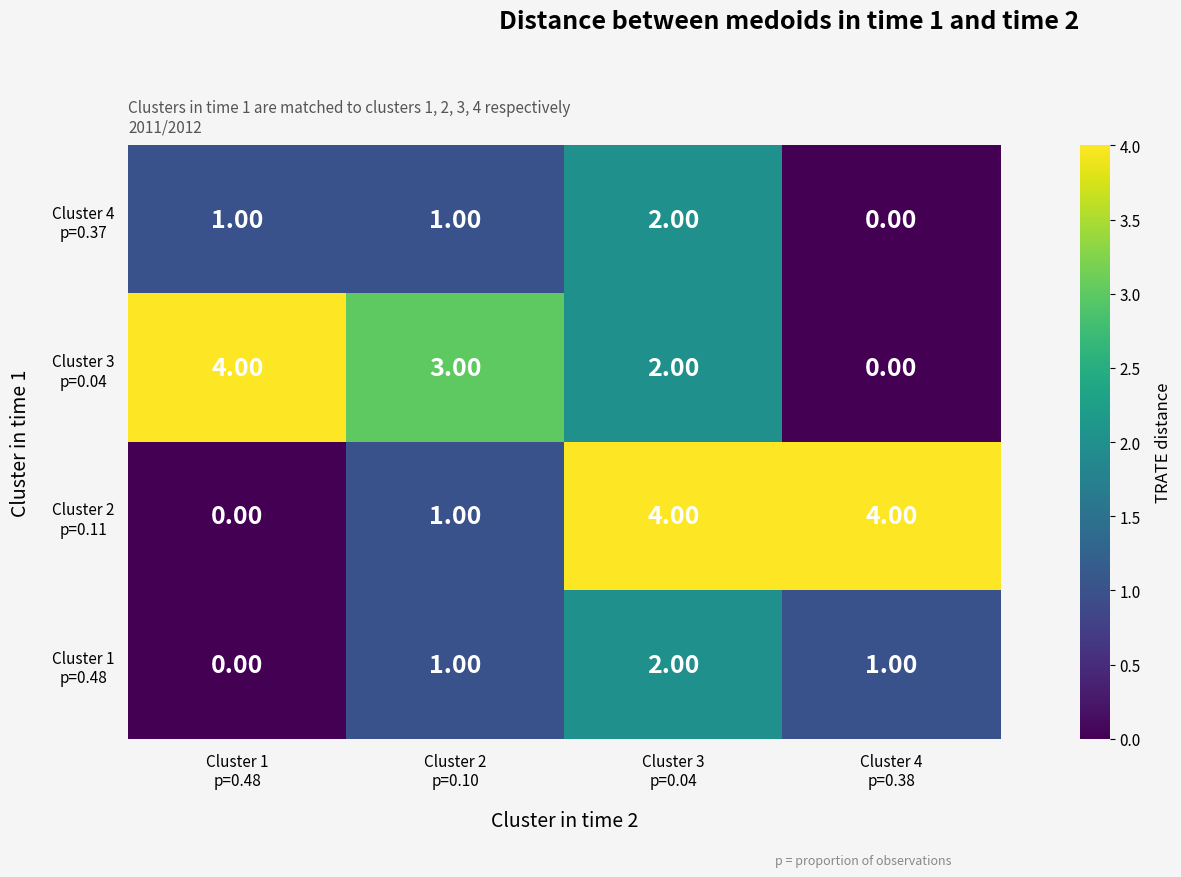

At how many categories does at least one series exceed 0?

4